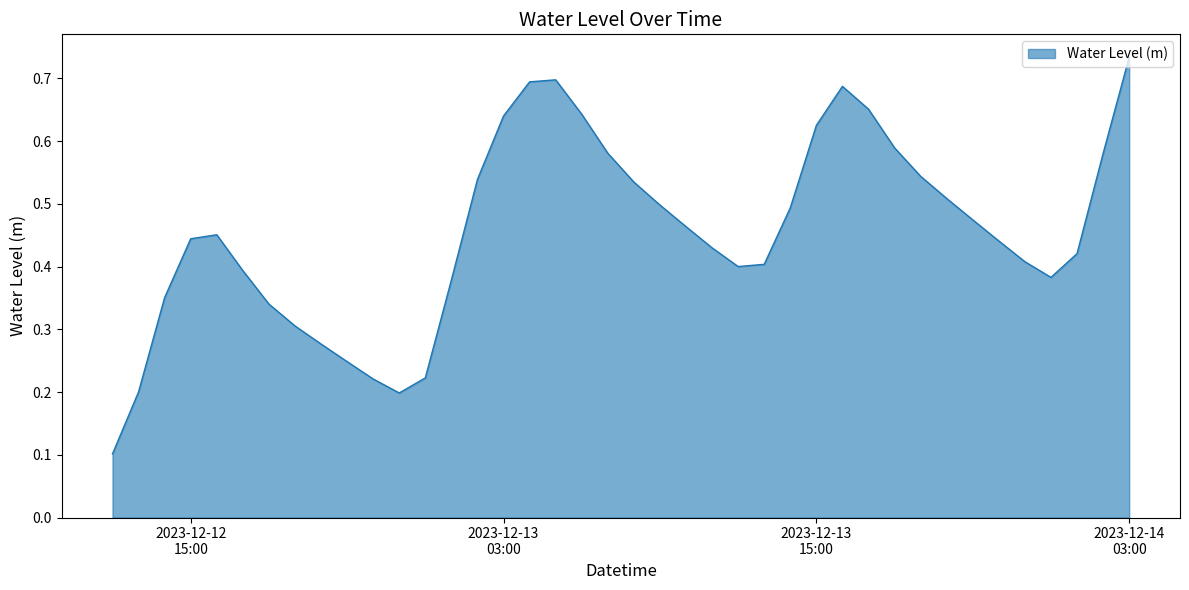

What is the difference between the maximum and minimum values?

0.6